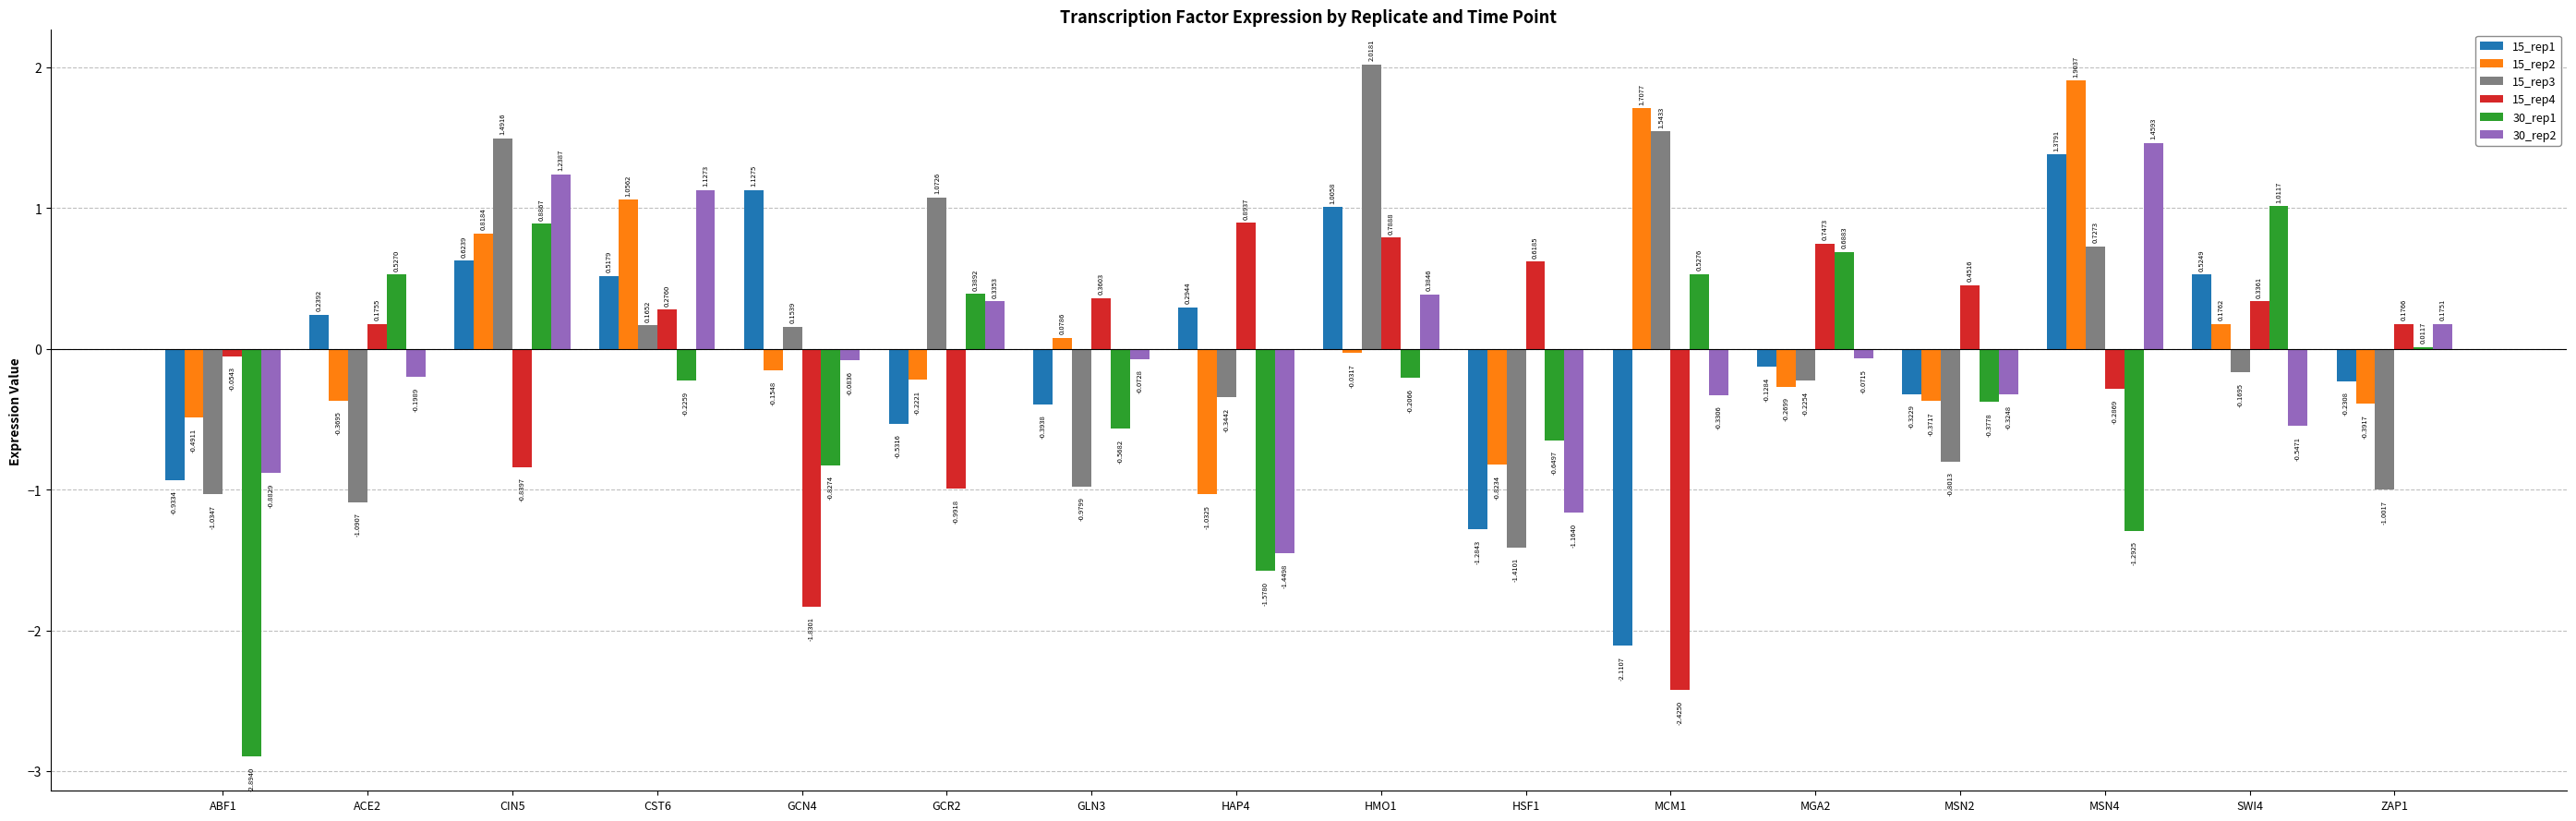

Is the value of 30_rep2 at GCR2 greater than the value of 15_rep4 at MSN2?

No